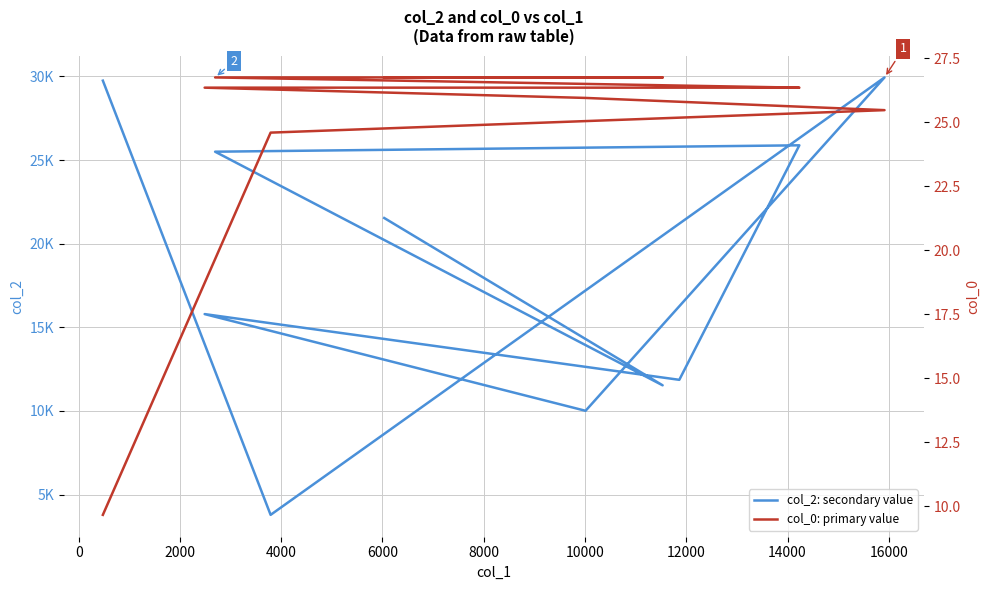

Reading left to right, transcribe all the data shown in this chart.

col_2: secondary value: 29744.0	3791.0	29936.0	10011.0	15791.0	11862.0	25879.0	25497.0	11533.0	21534.0
col_0: primary value: 9.7	24.6	25.5	26.0	26.4	26.4	26.4	26.8	26.8	26.8